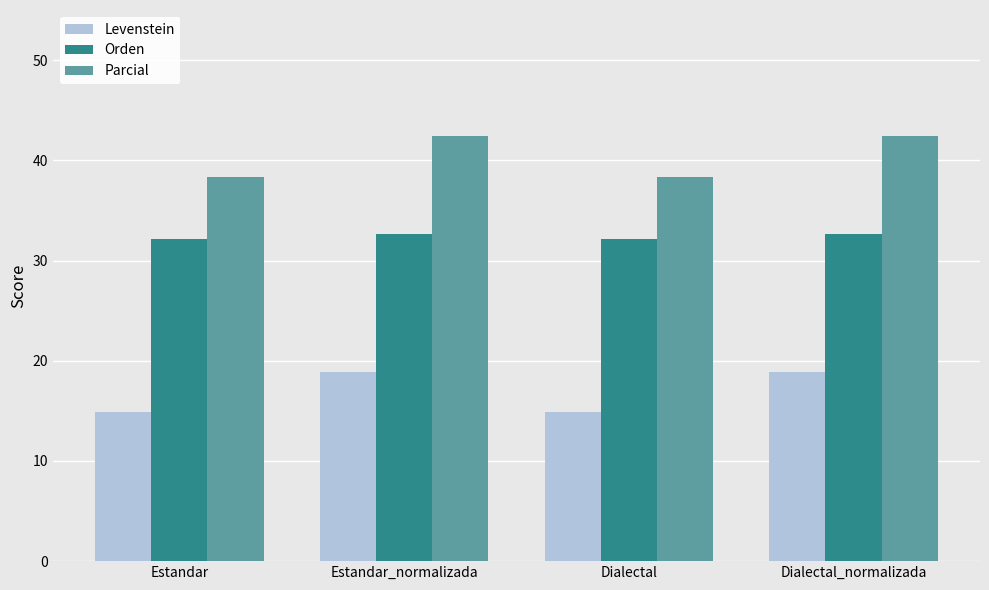

At how many categories does at least one series exceed 37?

4